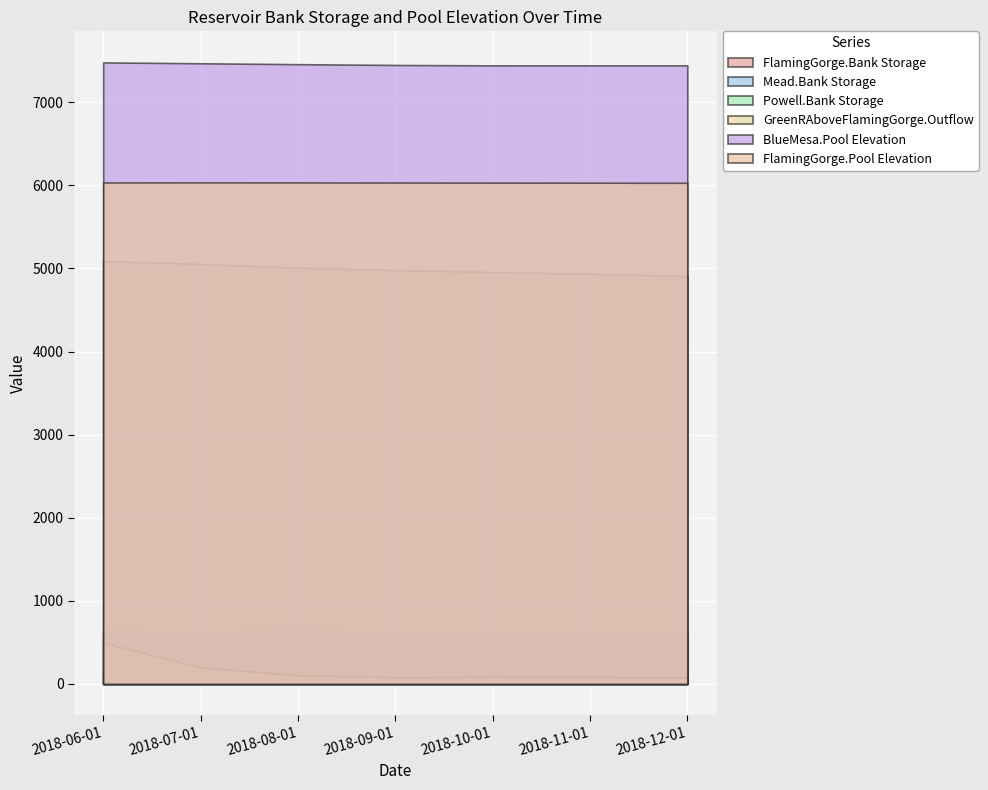

Which series has the widest spread of values?

GreenRAboveFlamingGorge.Outflow